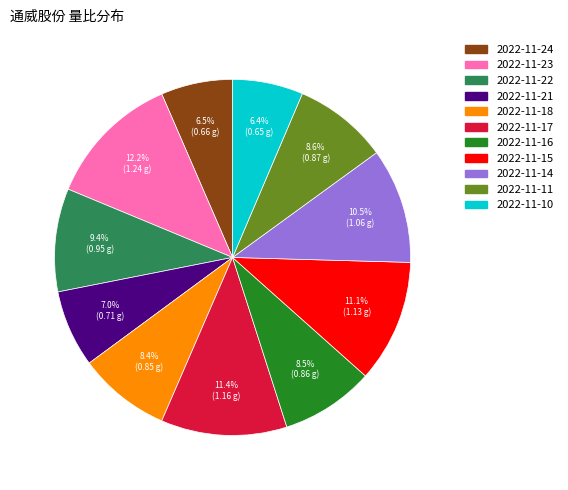

Do 2022-11-10 and 2022-11-15 together represent more than half of the pie?

No